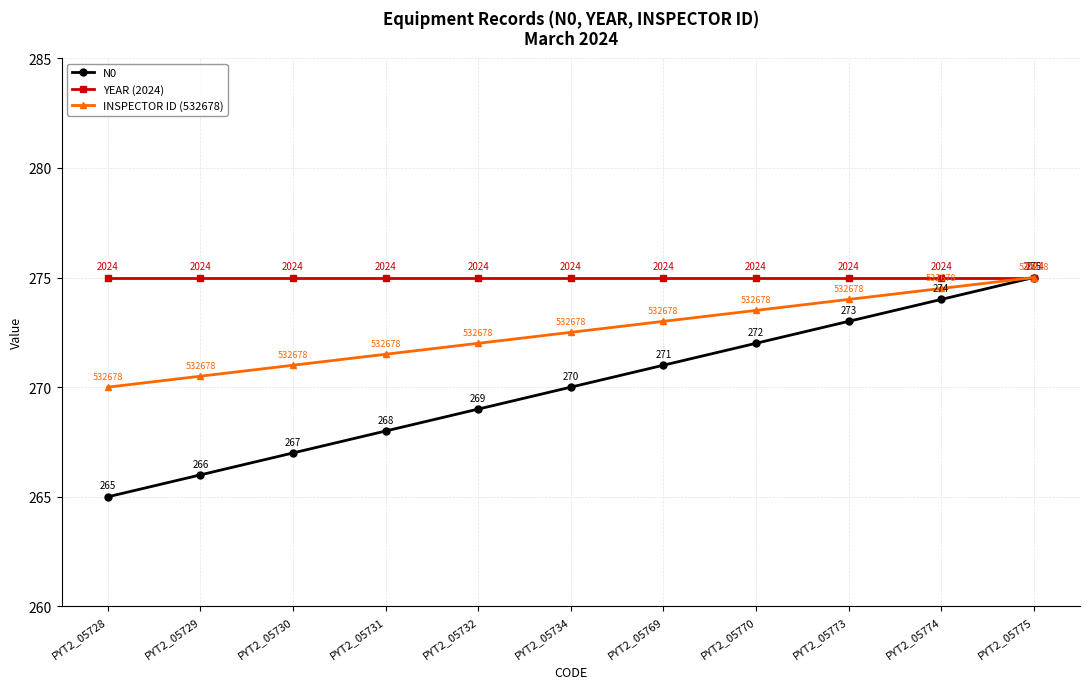

How many data points in N0 are less than 270?

5